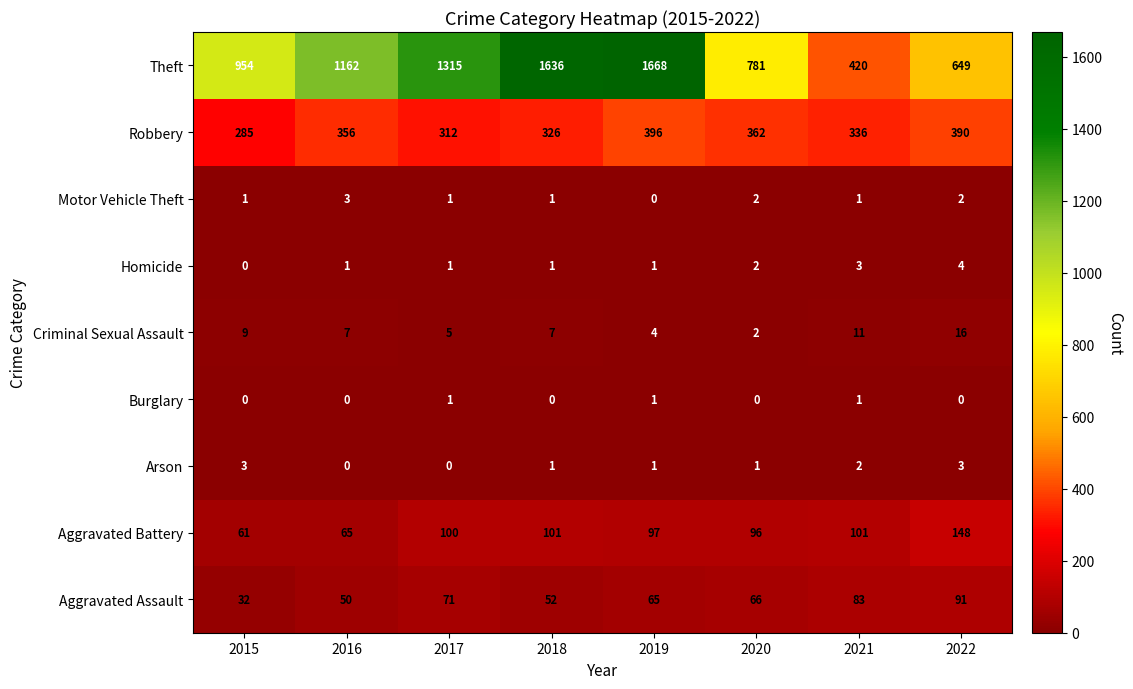

Which series changed the most between 2018 and 2019?

Robbery